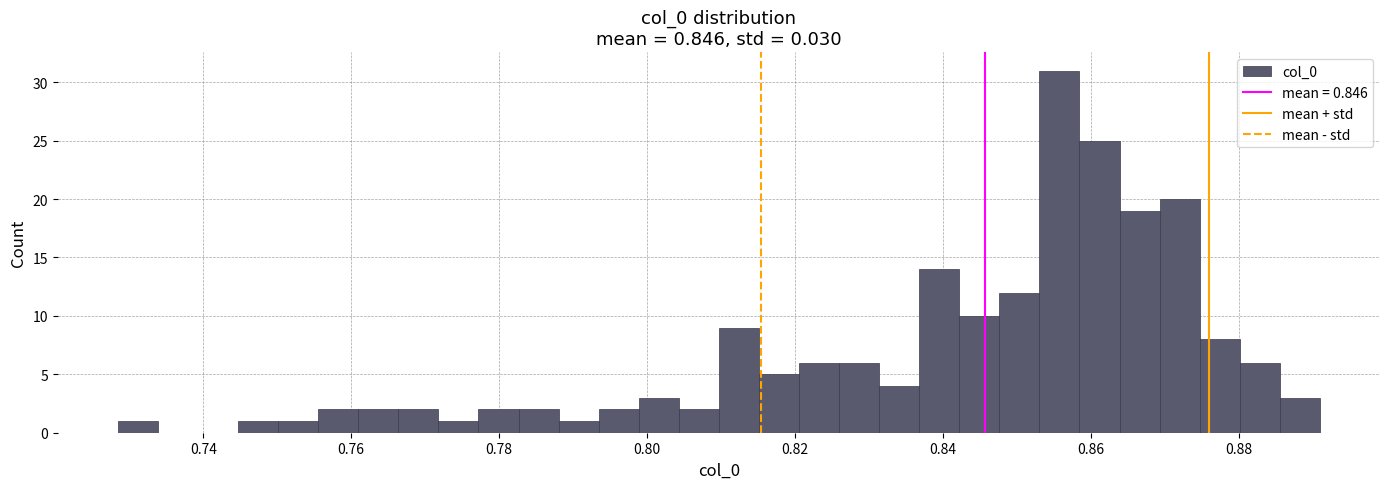

Read against the x-axis, roughly where is the centre of the tallest bar?

0.856